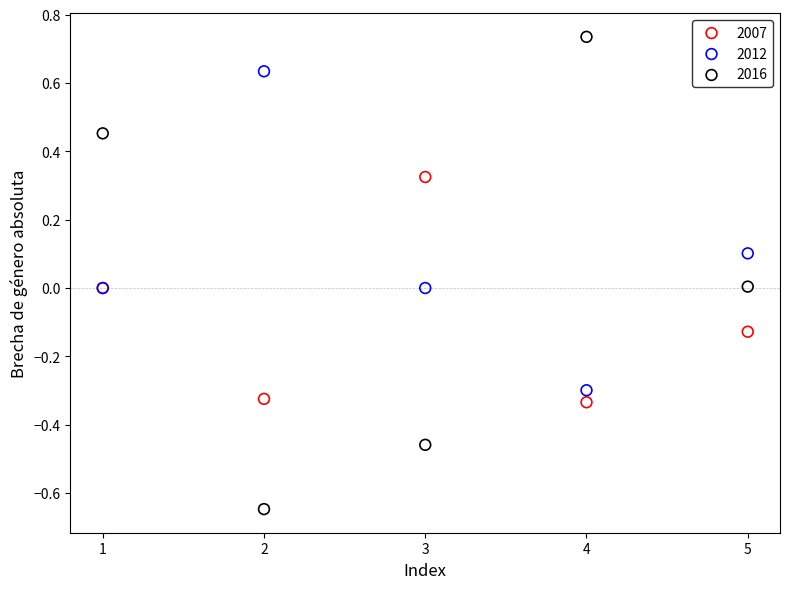

What is the X range (max minus min) for the scatter plot?

4.0